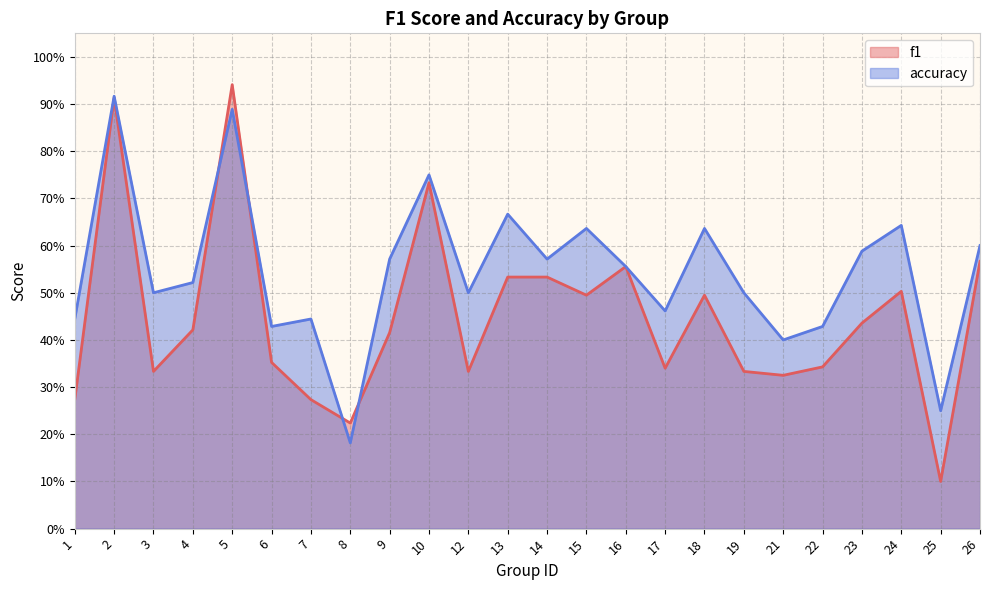

At which label is accuracy closest to 0?

8